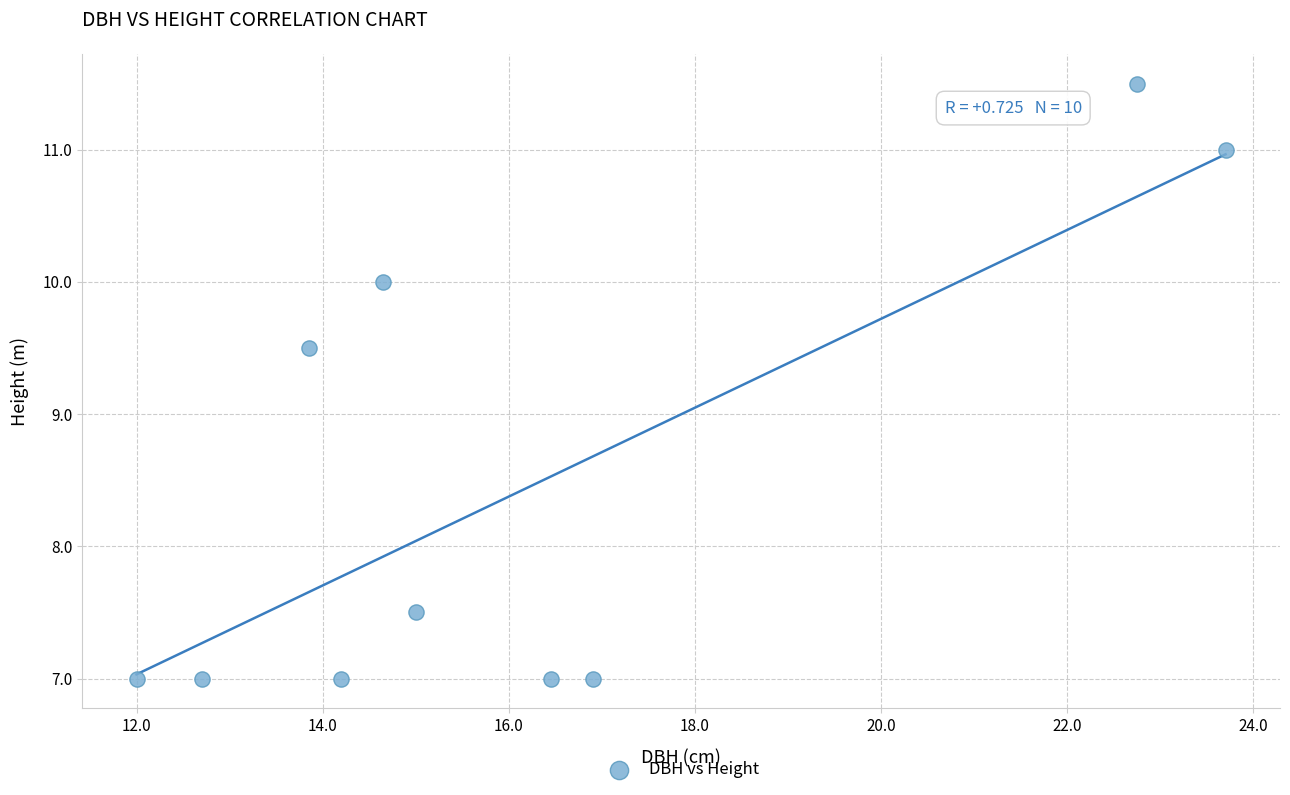

What Y value in the scatter plot is closest to 9?

9.5